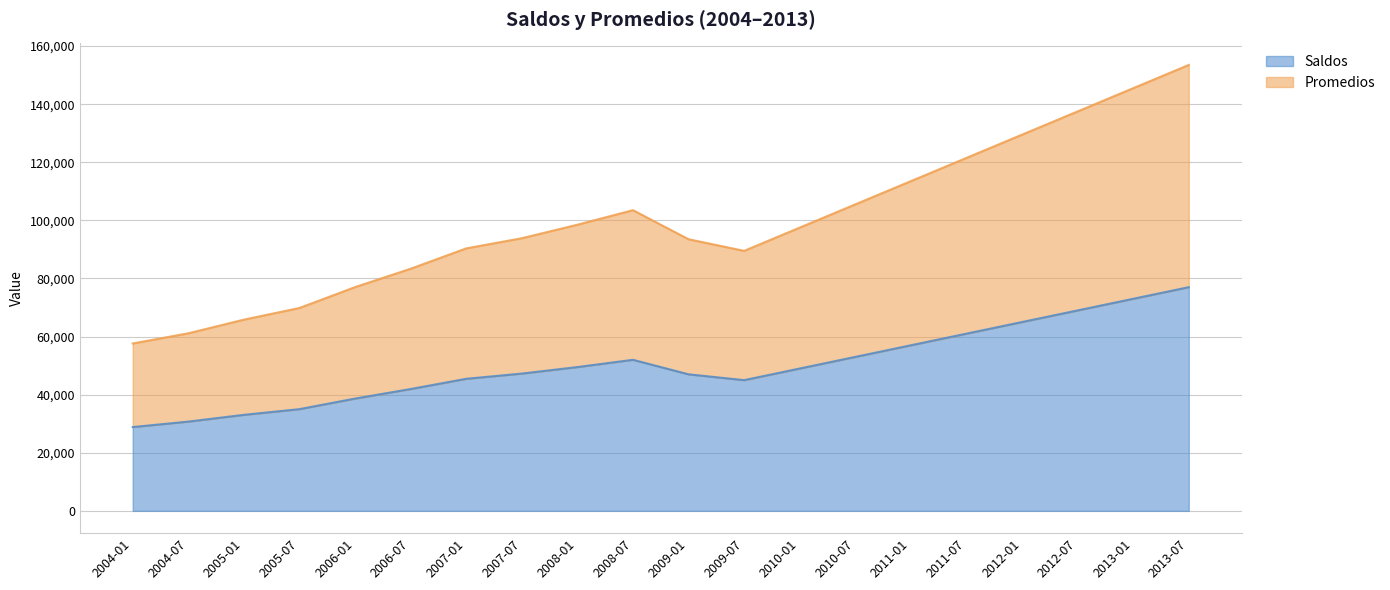

Does the chart have visible grid lines?

Yes